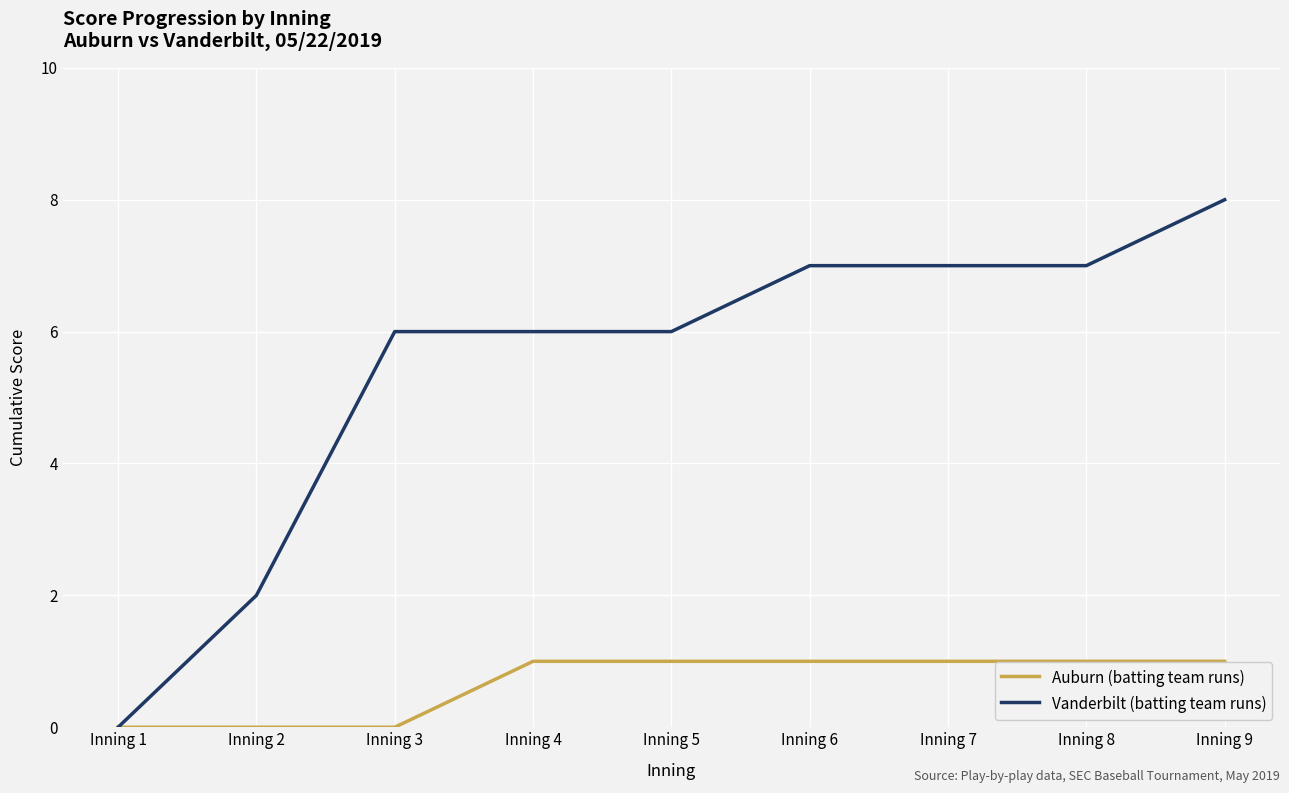

Which series has the widest spread of values?

Vanderbilt (batting team runs)